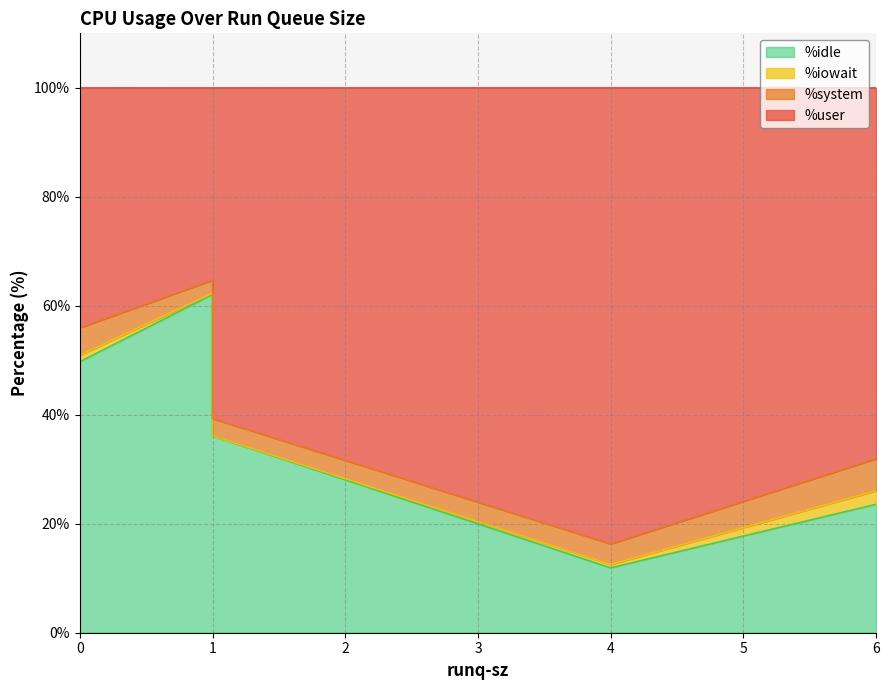

True or false: %system and %user cross at least once.

False